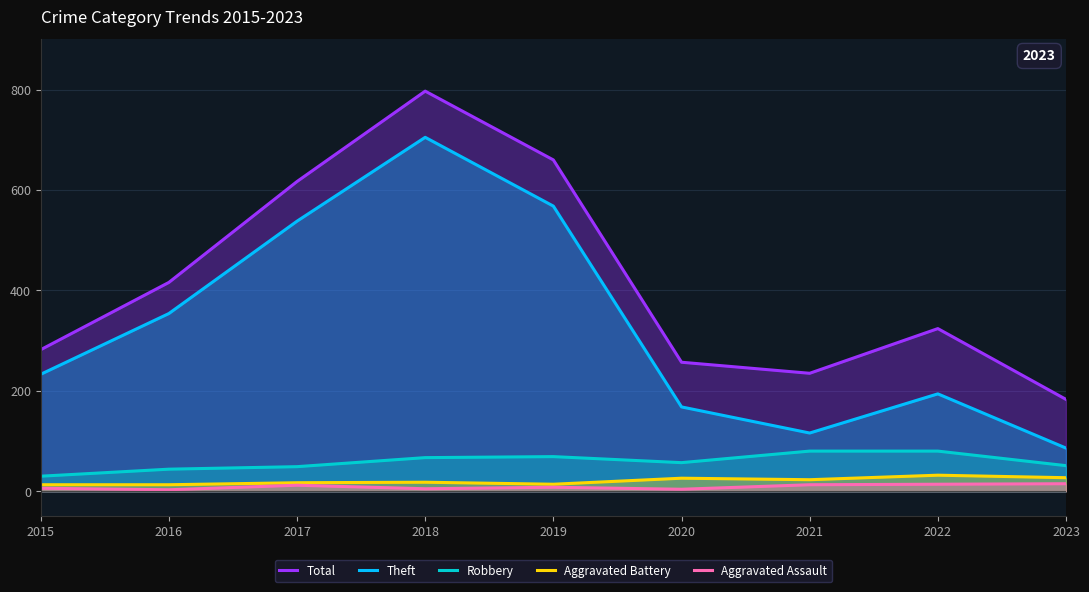

Reading left to right, what are all the values shown in this chart?

Total: 282	416	617	797	660	257	235	324	183
Theft: 233	354	538	705	568	168	116	194	86
Robbery: 30	44	49	67	69	57	80	80	51
Aggravated Battery: 13	13	17	18	14	26	23	32	27
Aggravated Assault: 6	3	12	5	8	4	13	14	15